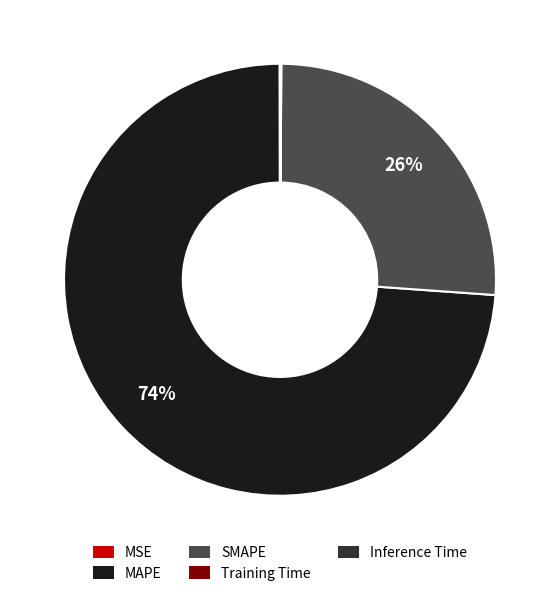

To the nearest percent, what portion does MAPE represent?

74%